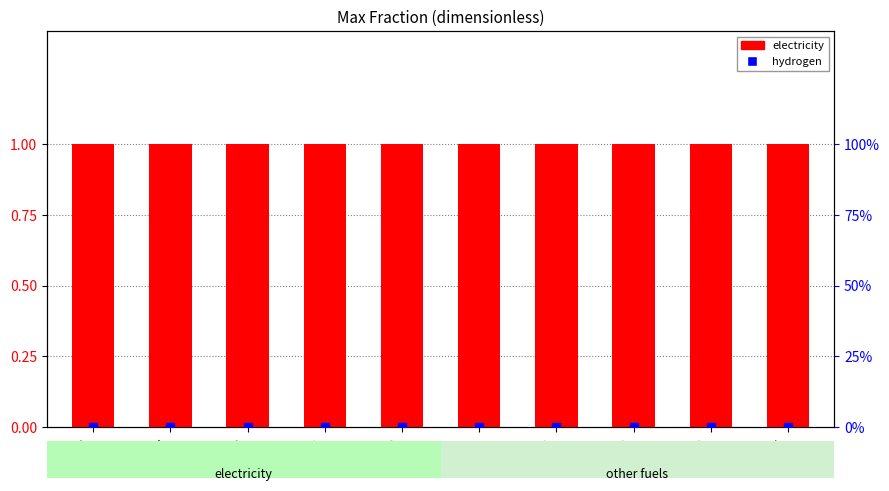

Which series has the largest Y range (max minus min)?

electricity